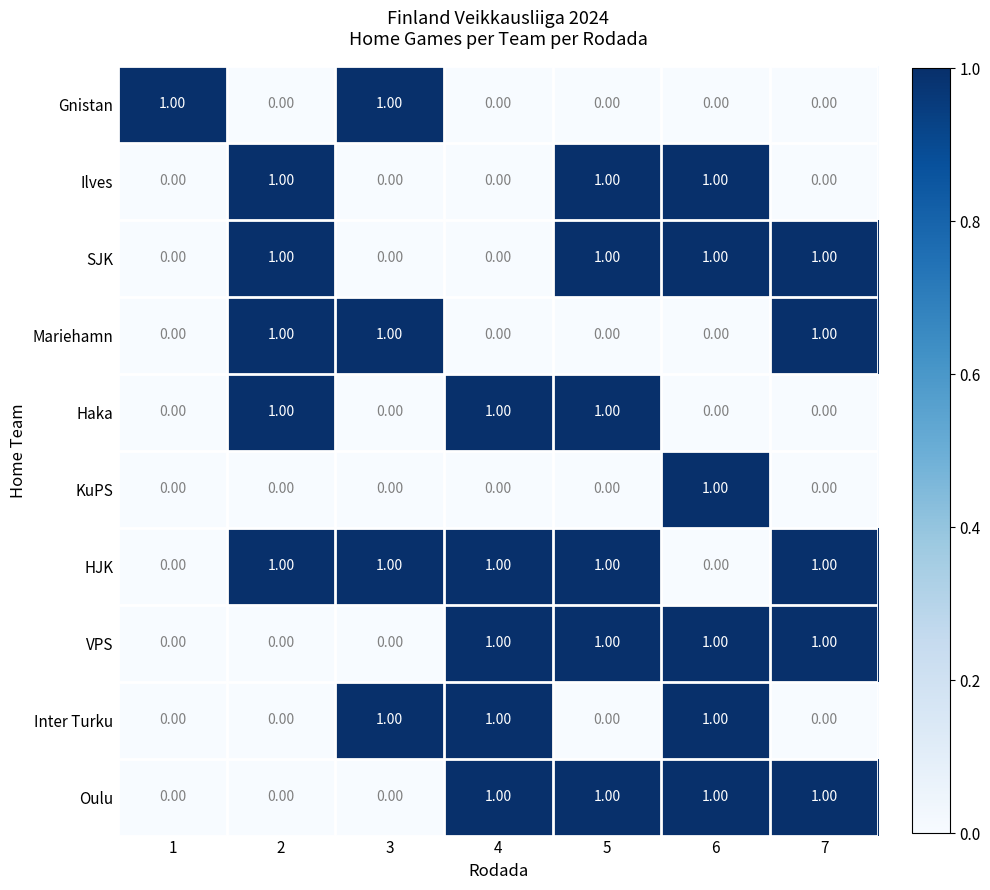

What is the total value across all series at 6?

6